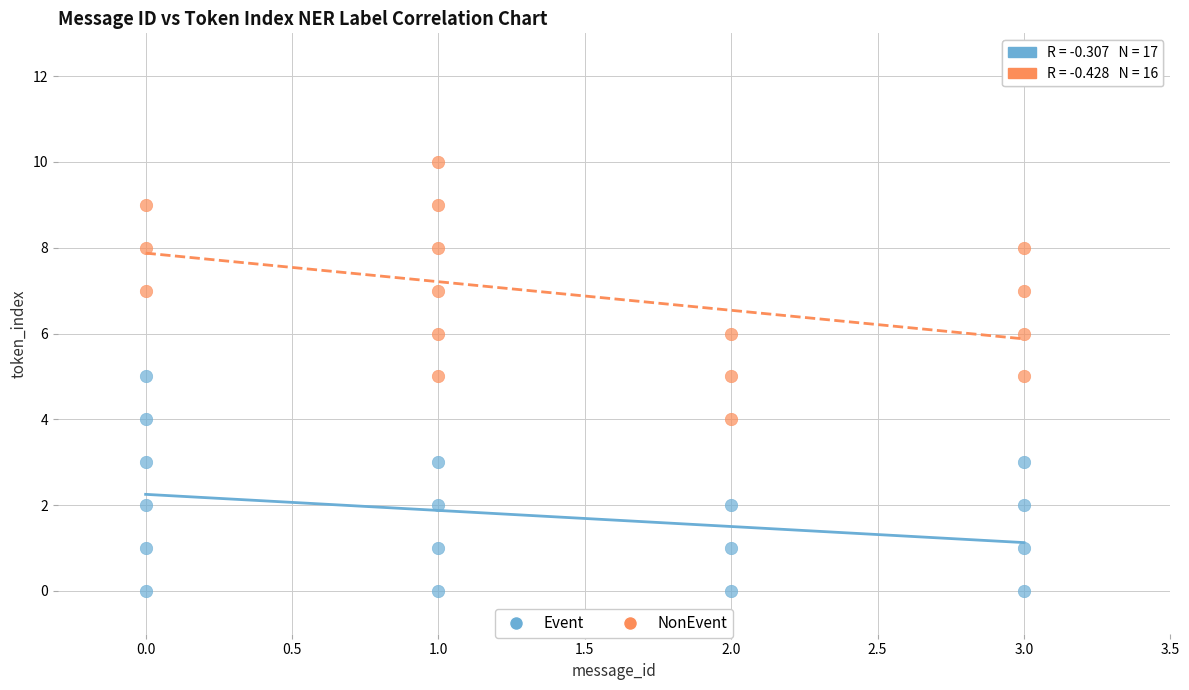

Which series contains the lowest Y value?

Event